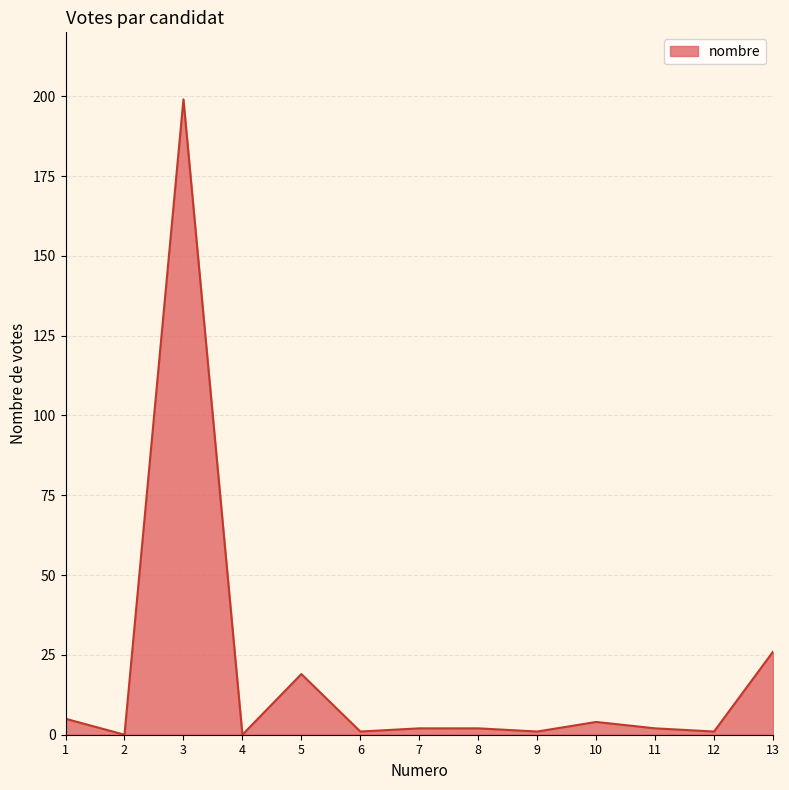

The chart shows a value of 19 at 5. True or false?

True